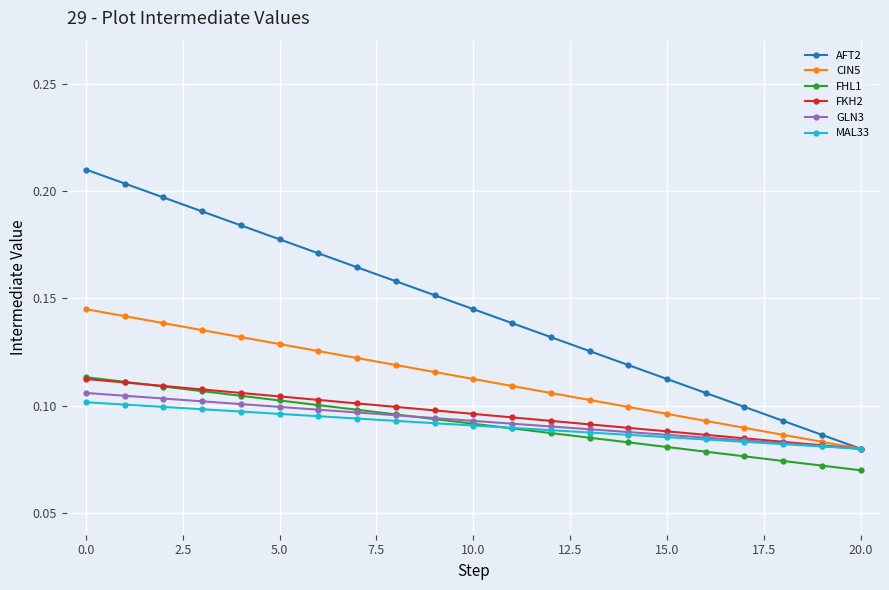

True or false: FHL1 and AFT2 cross at least once.

False